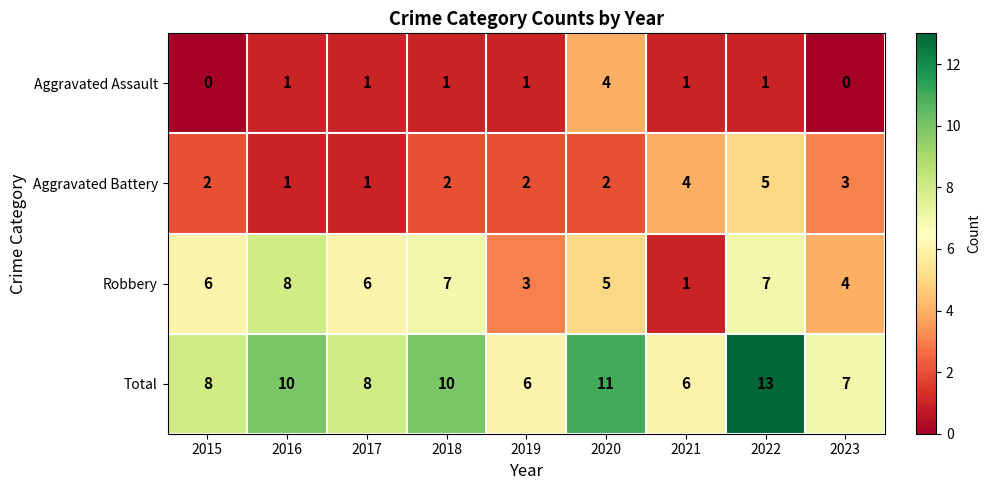

True or false: Robbery has a value of 6 at 2015.

True